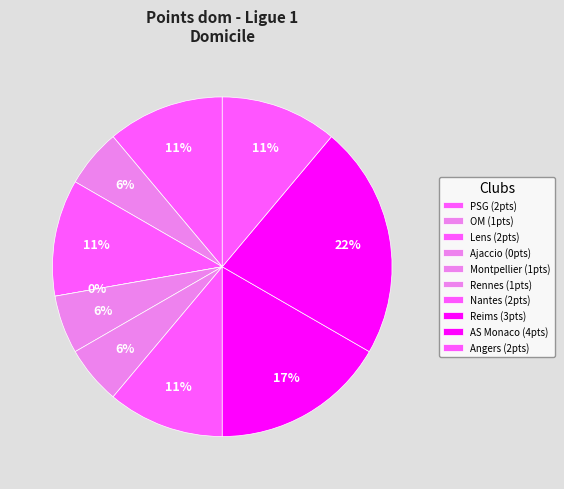

Rank the categories by value from lowest to highest.

Ajaccio, OM, Montpellier, Rennes, PSG, Lens, Nantes, Angers, Reims, AS Monaco